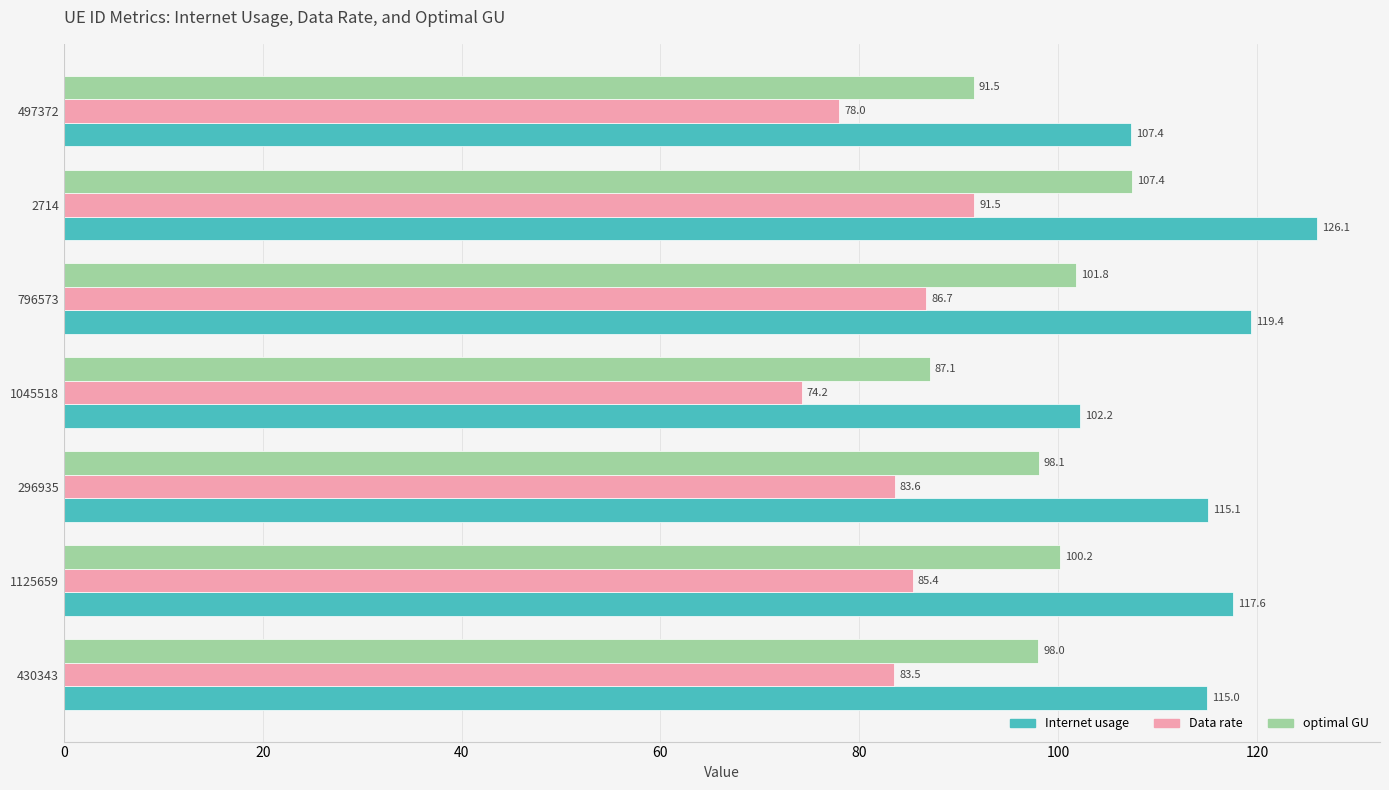

List the labels in order of optimal GU value, largest first.

2714, 796573, 1125659, 296935, 430343, 497372, 1045518